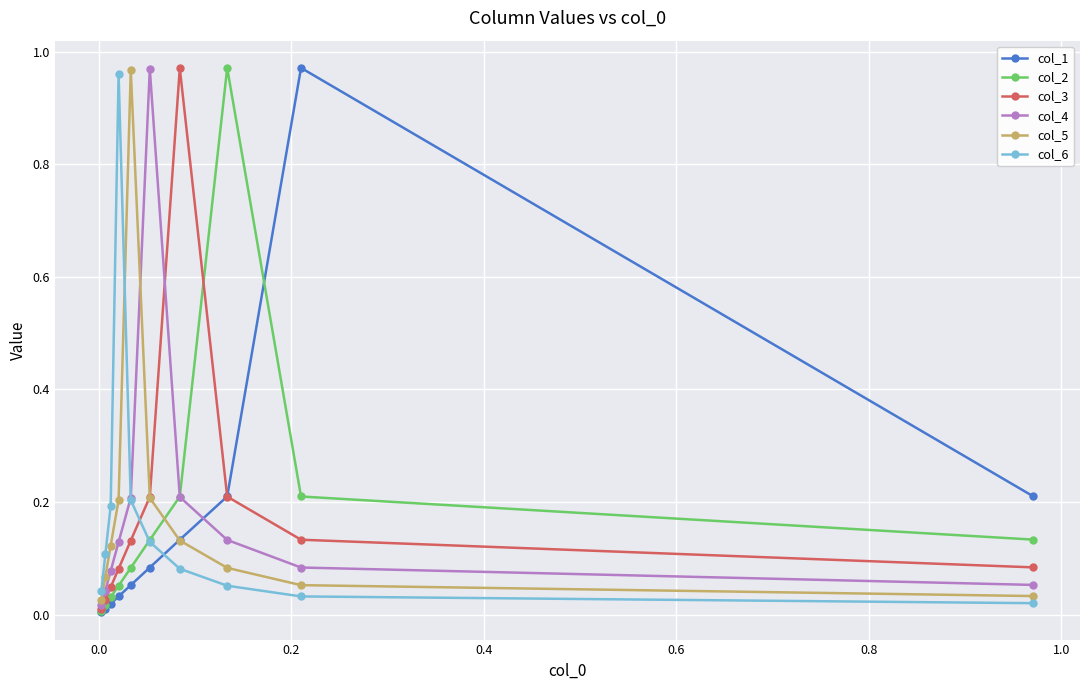

What is the value of the col_6 point at the 3rd from the left?

0.2